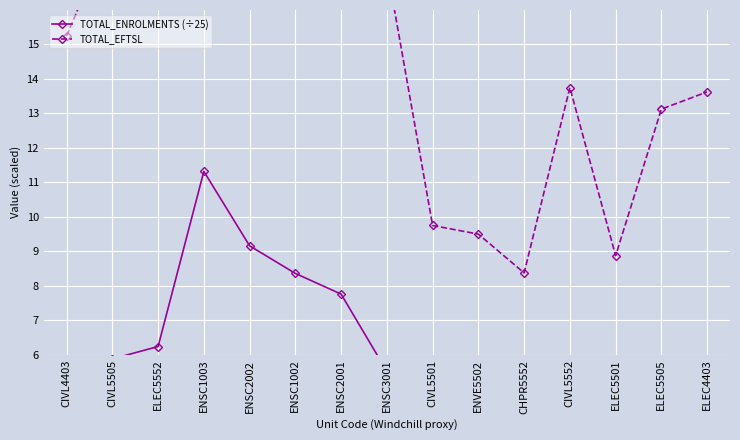

What is the value of the TOTAL_ENROLMENTS (÷25) point at the 8th from the left?

5.5